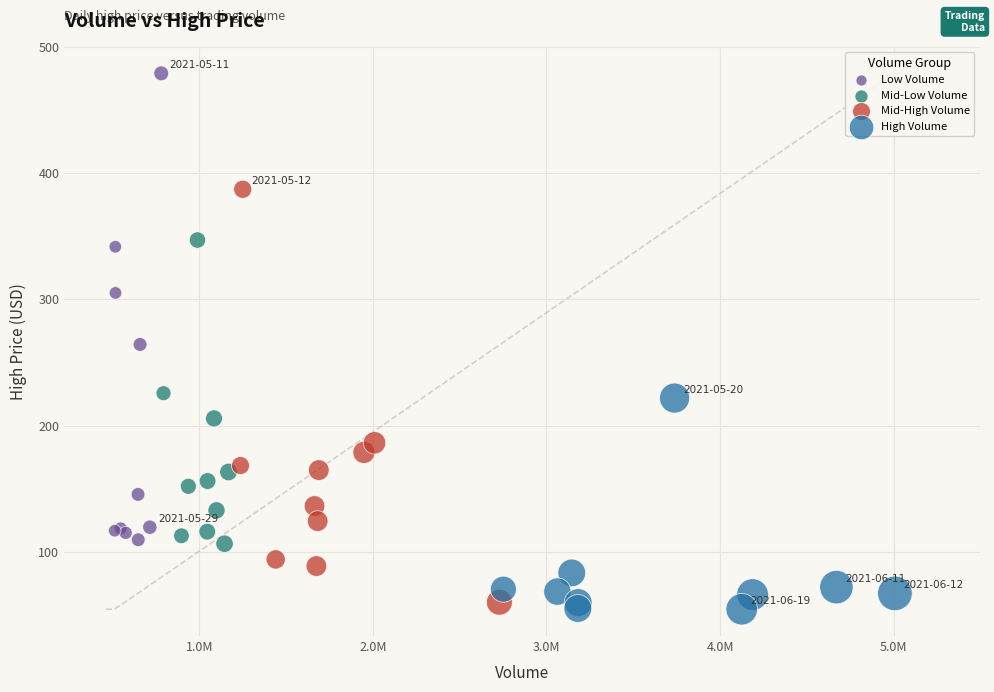

Which series has the largest Y range (max minus min)?

Low Volume